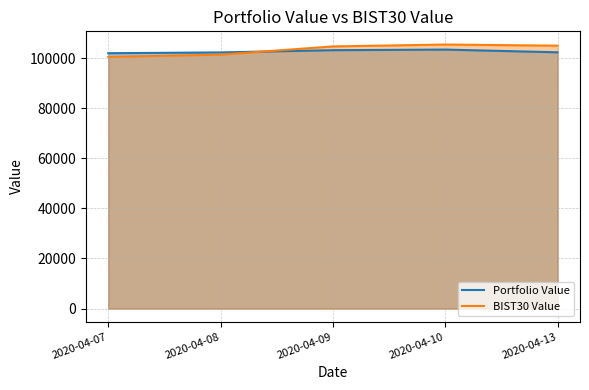

Which series changed the most between 2020-04-08 and 2020-04-09?

BIST30 Value